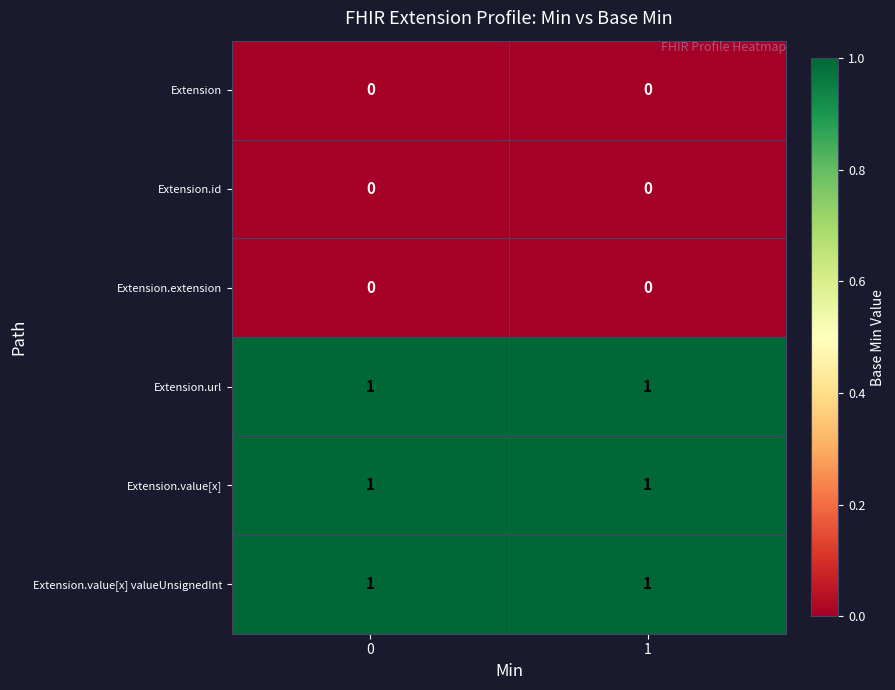

Is it true that Extension.value[x] equals 1 at 1?

True